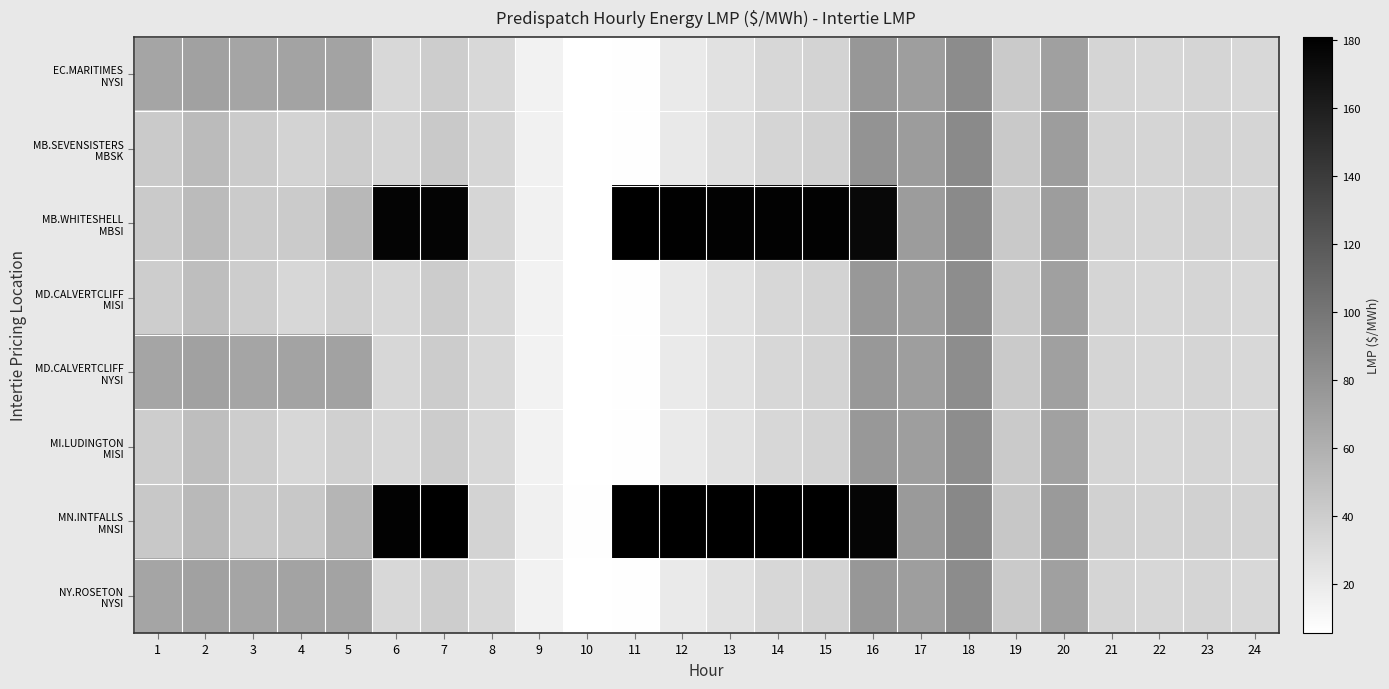

How many distinct data groups are displayed?

8